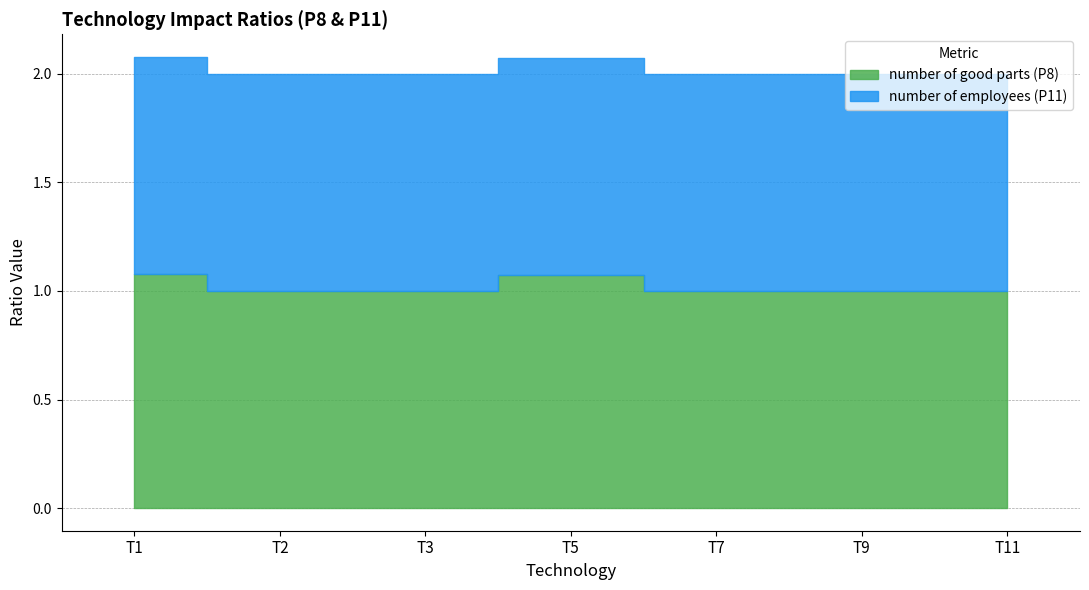

List the series in order of their overall mean, lowest first.

number of employees (P11), number of good parts (P8)